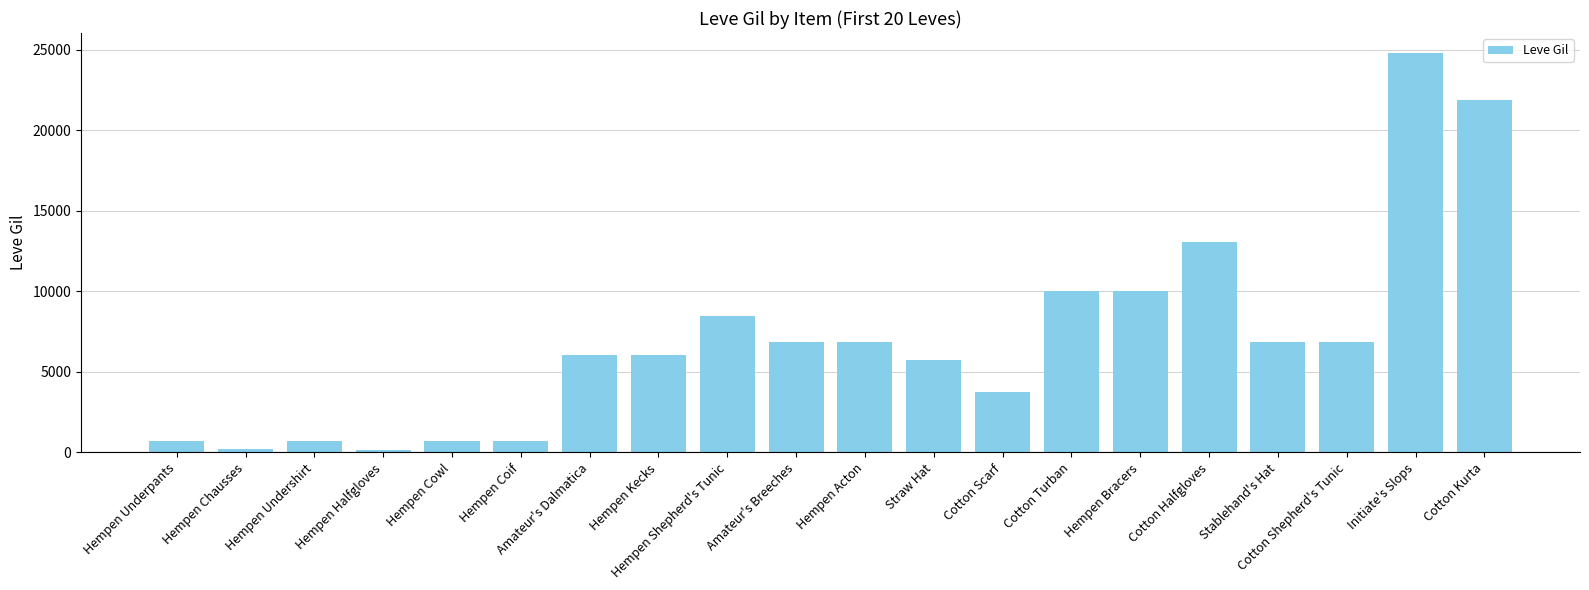

The chart shows a value of 2609 at Amateur's Breeches. True or false?

False